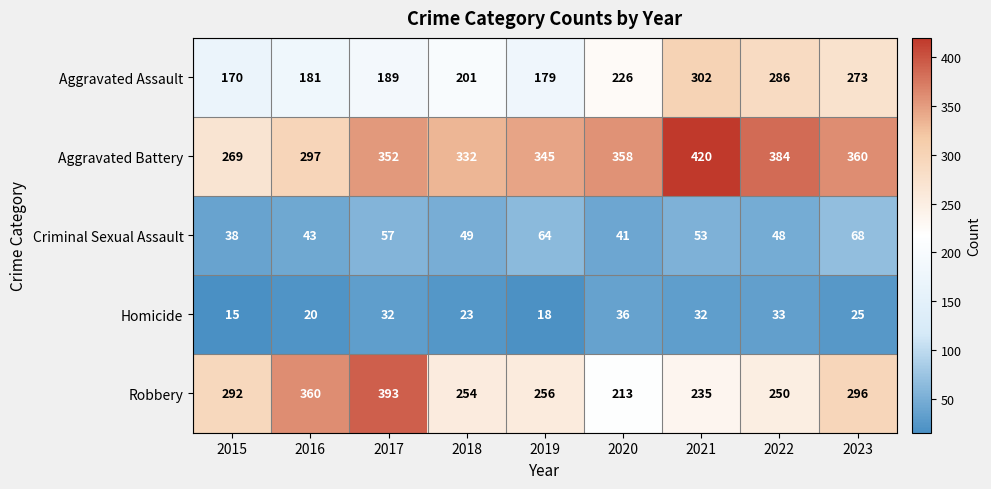

At how many categories does at least one series exceed 205?

9